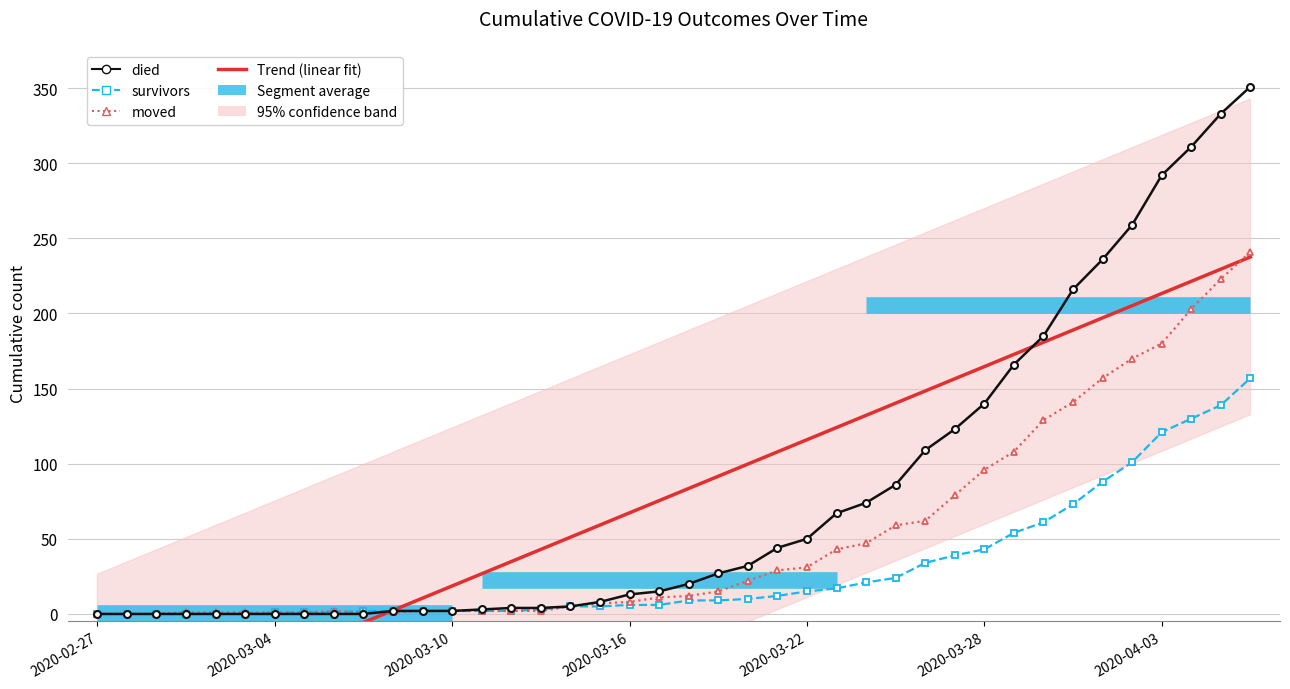

Which series changed the most between 31 and 32?

moved